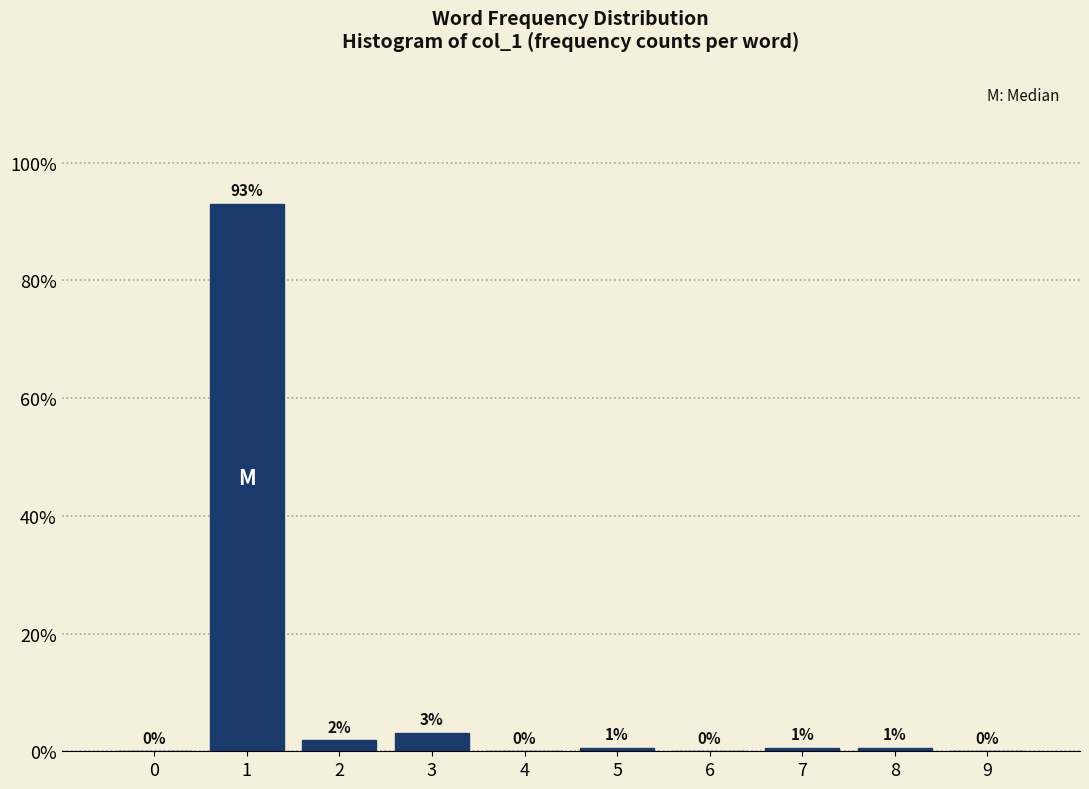

What is the greatest value displayed?

93.0